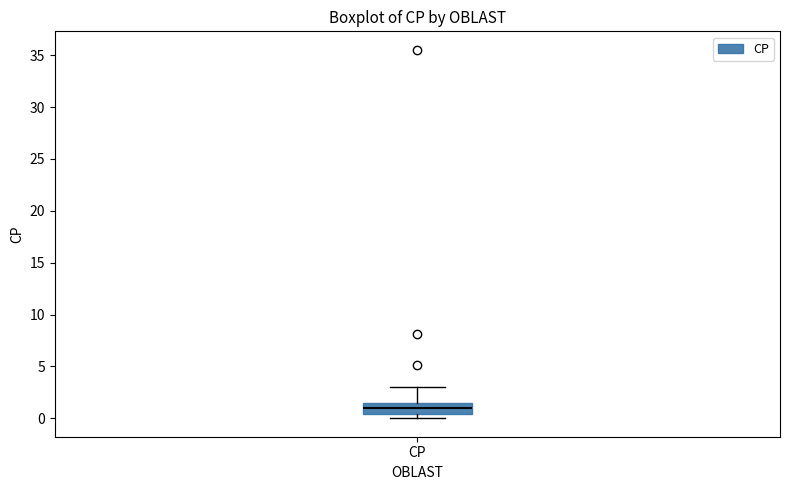

Transcribe this box plot: give where the median line is, the range the box spans, and where the two whiskers end, as read against the y-axis. The values are not printed on the chart, so give them approximately, as read against the axis.

median 1.0, box 0.5 to 1.5, whiskers 0.0 to 3.0